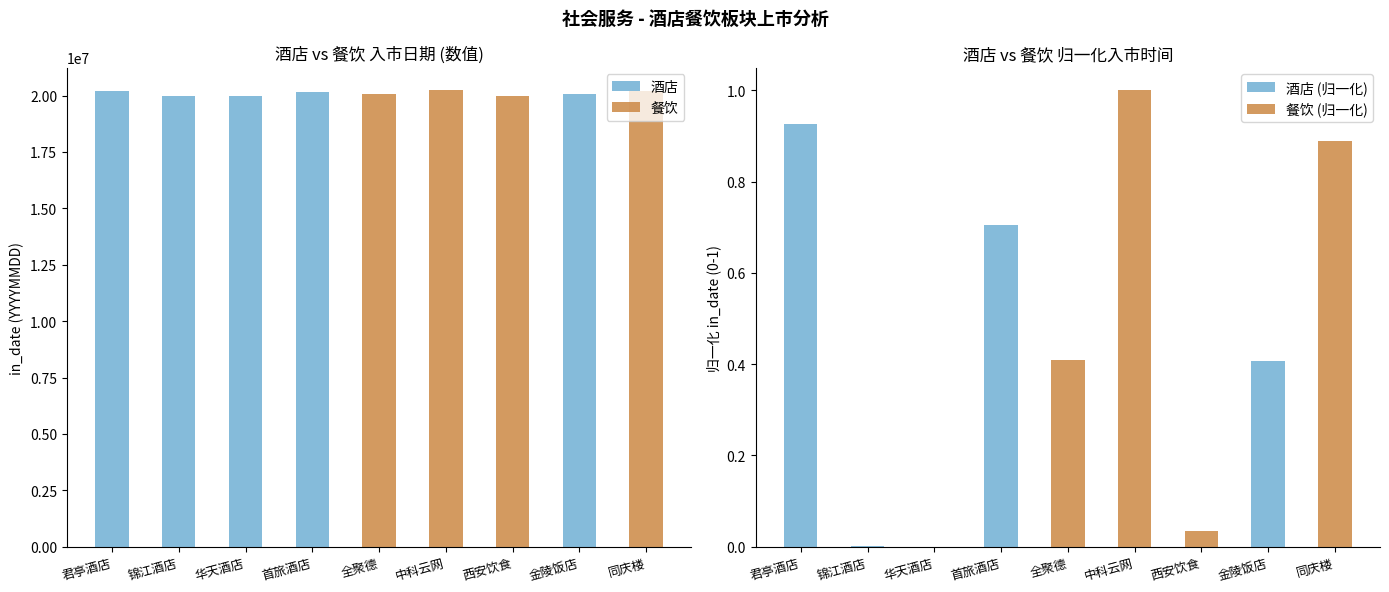

The value of 餐饮 at 君亭酒店 is 0.0. True or false?

True